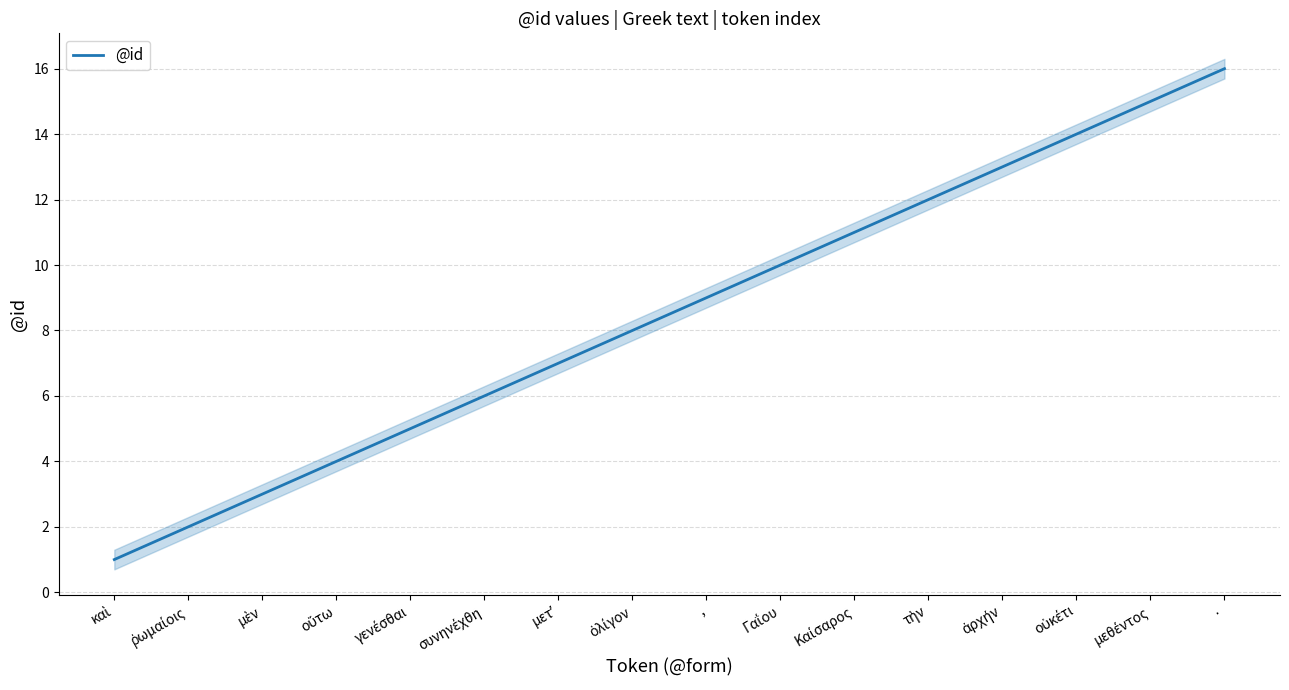

Does the chart display data point markers on the line(s)?

No